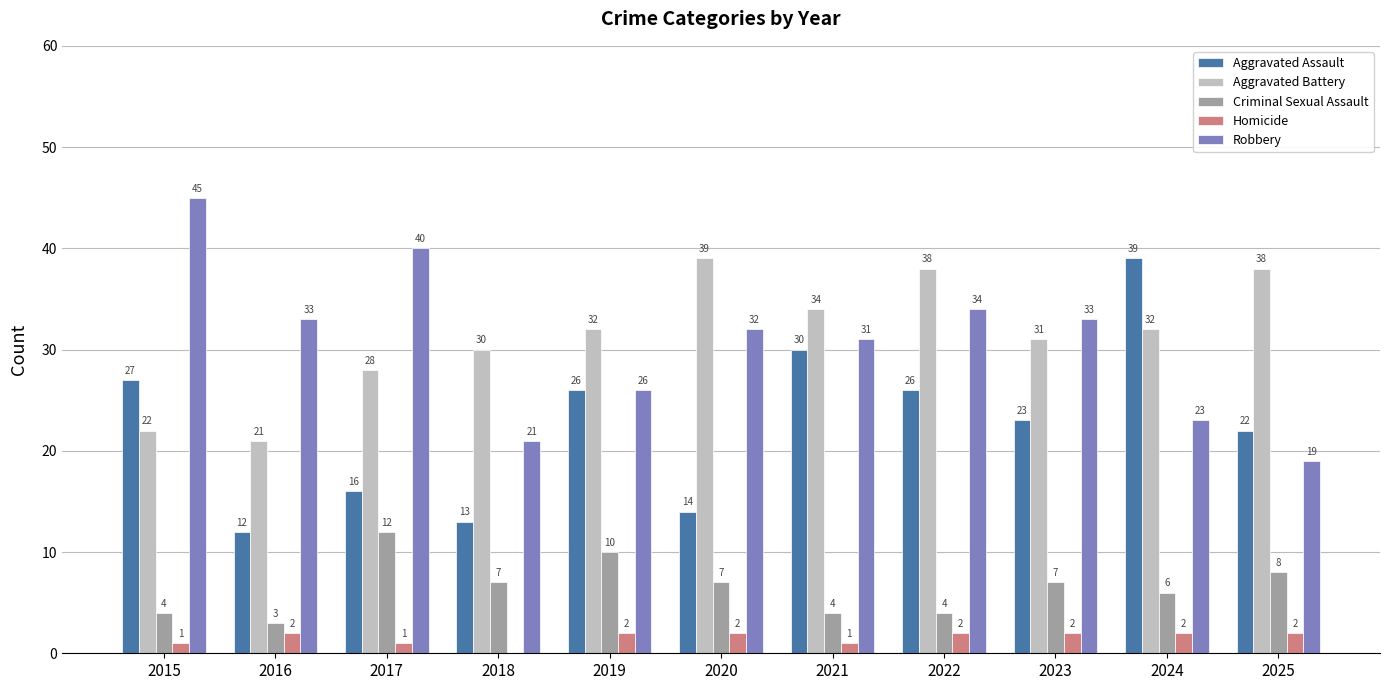

What is the average value of the Aggravated Assault series?

23